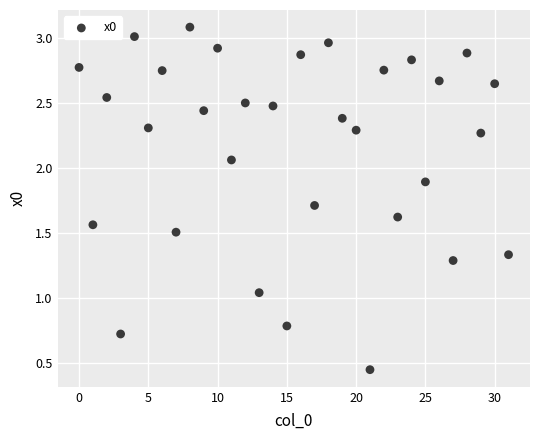

What is the range of Y values (max minus min)?

2.6